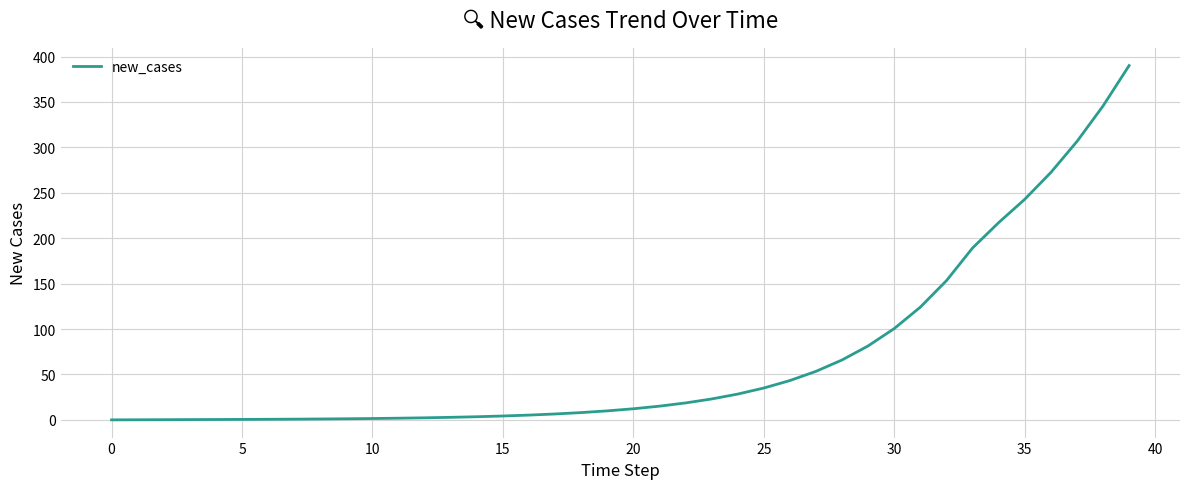

What is the greatest value displayed?

390.1